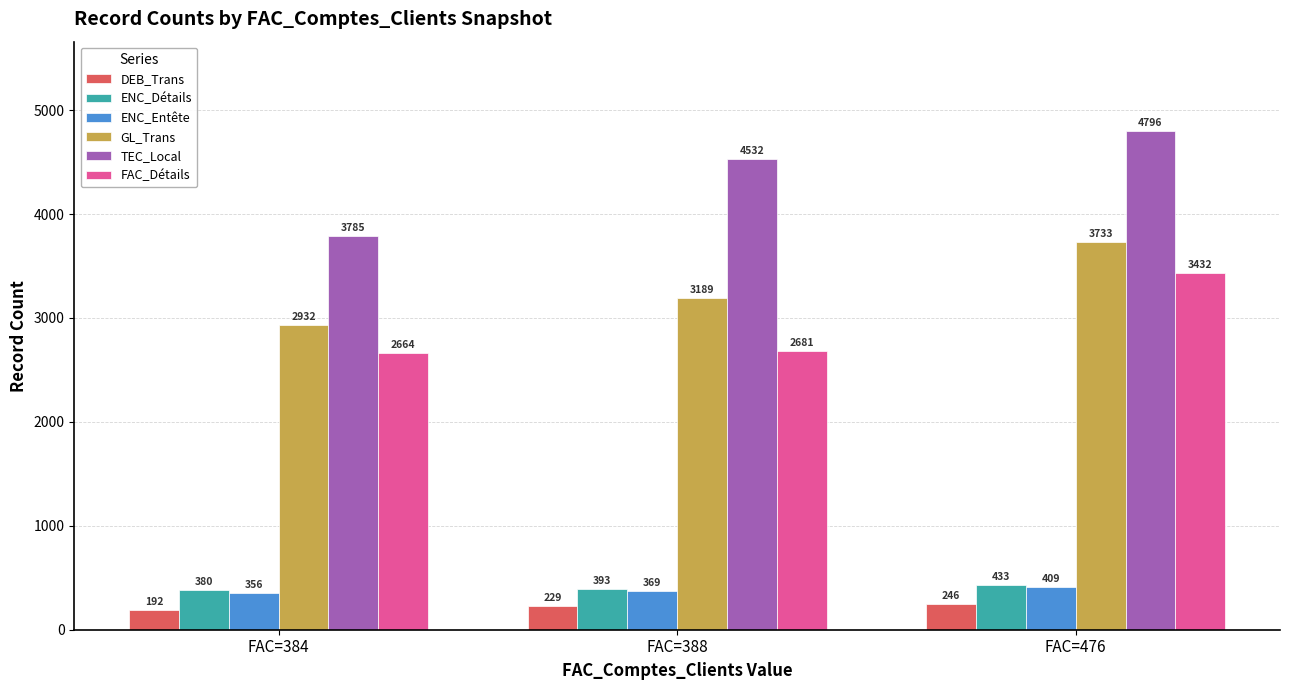

Where is FAC_Détails nearest to the value 3048?

FAC=388